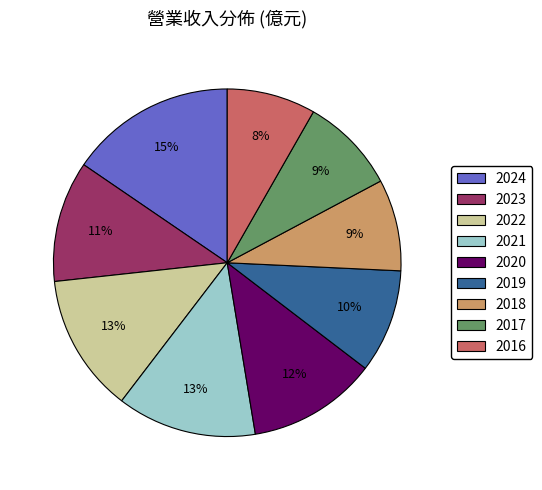

True or false: 2021 accounts for 13% of the total.

True